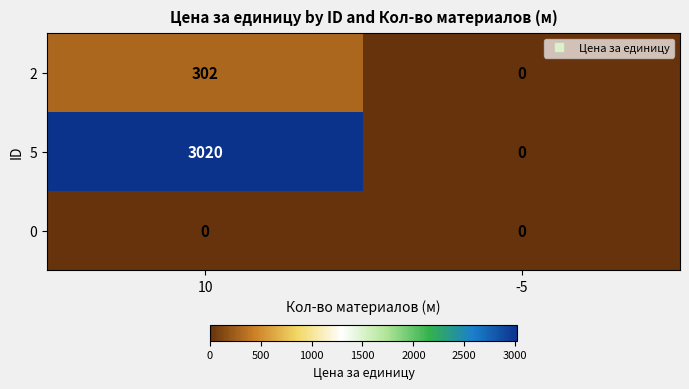

Between 10 and -5, which series saw the biggest shift?

5